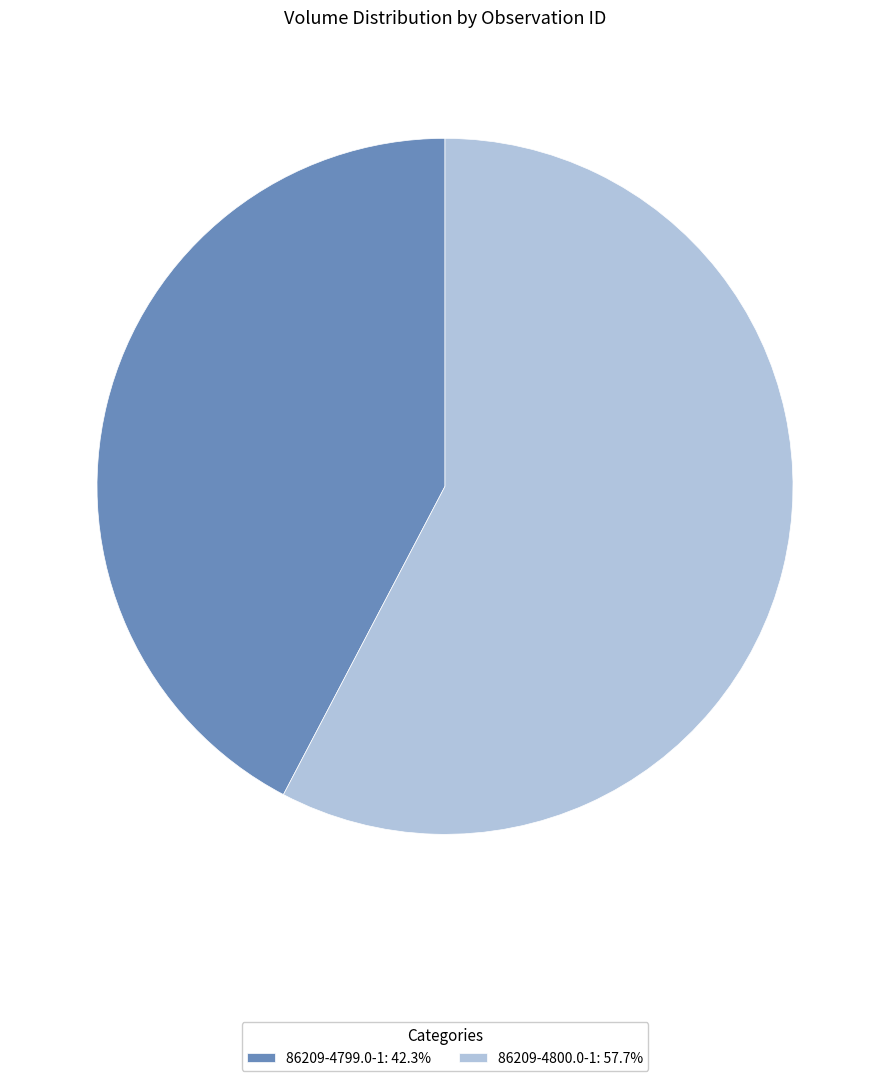

Does 86209-4799.0-1 represent more than half of the total?

No